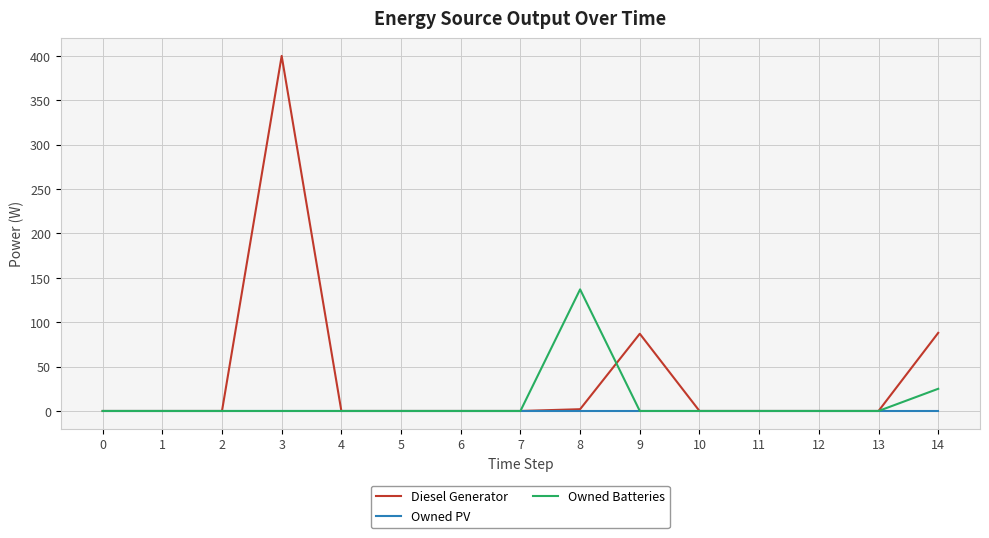

True or false: Owned Batteries has more than 0 points higher than both neighbors.

True